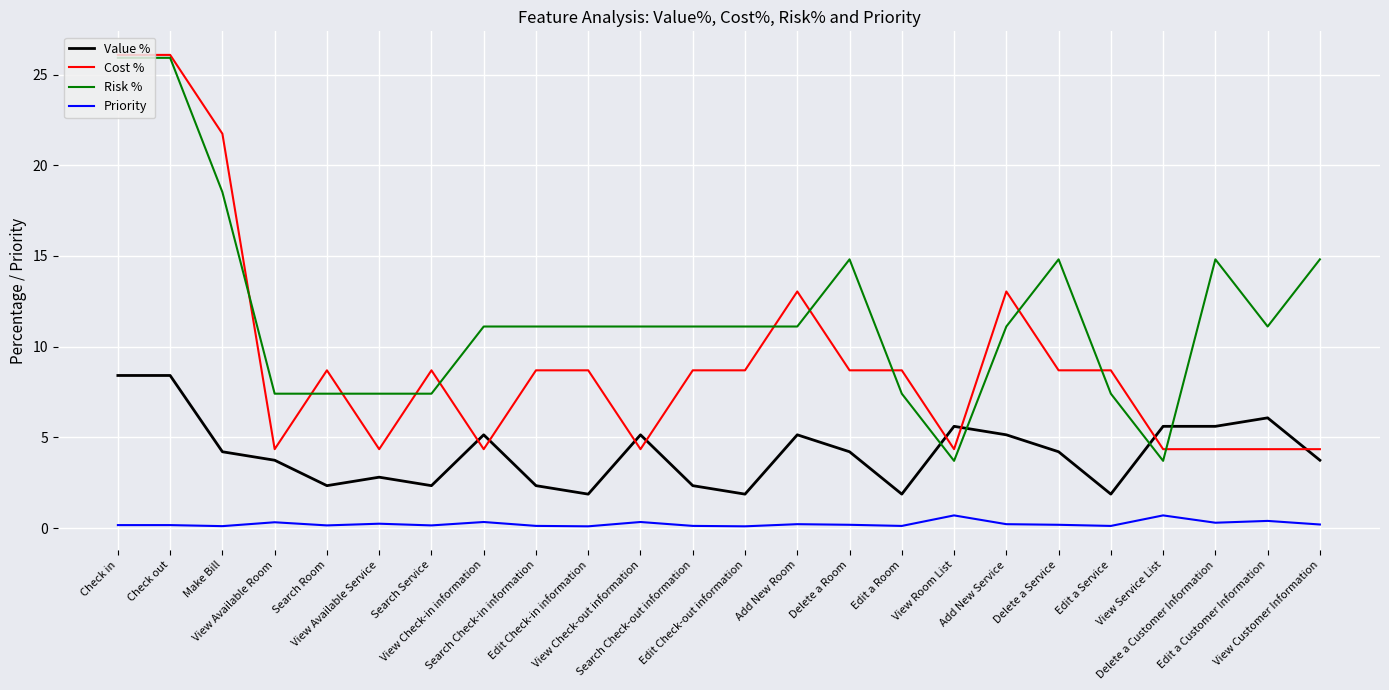

True or false: Risk % has more than 1 interior local peaks.

True